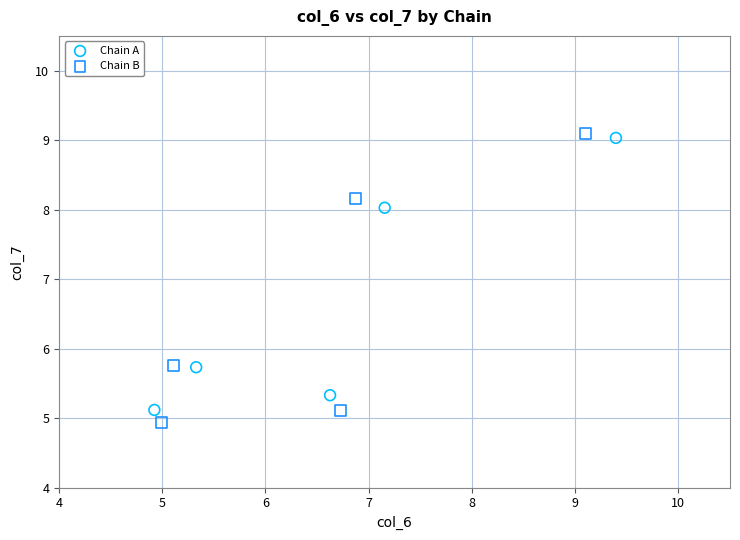

Which series has the widest spread of Y values?

Chain B